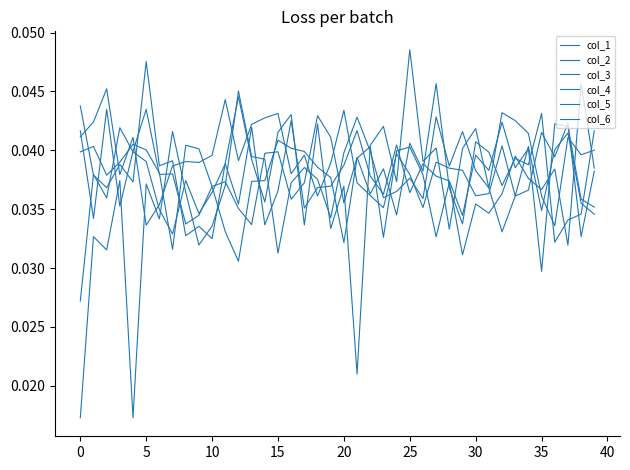

Does the chart have visible grid lines?

No